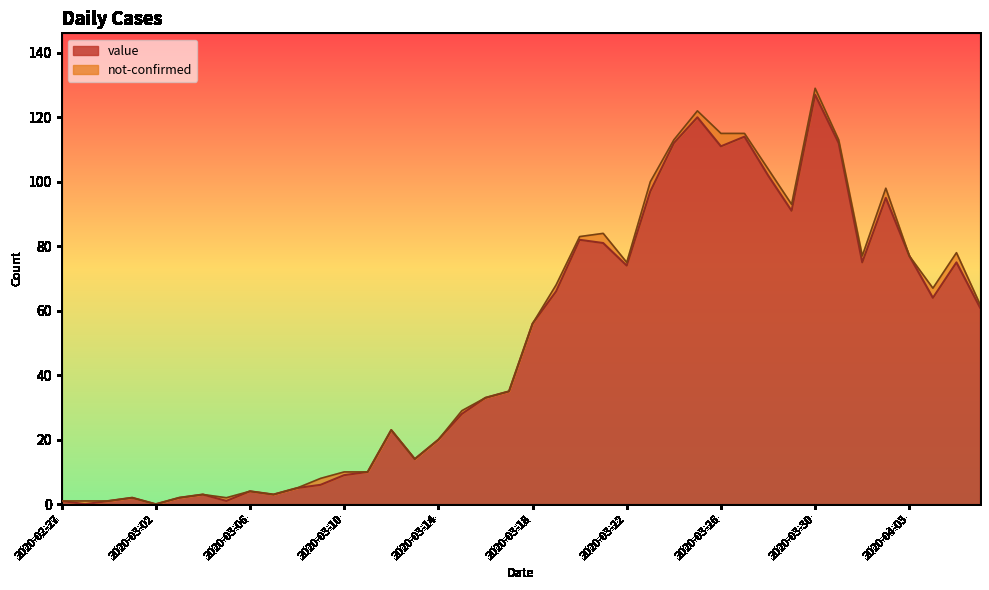

How many interior local valleys (lower than both neighbors) does the data have?

10